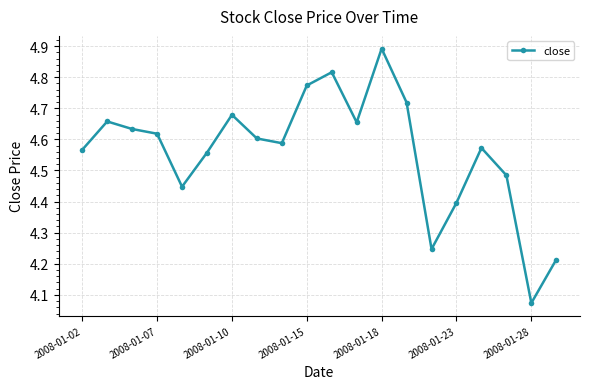

What is the sum of all values?

91.2